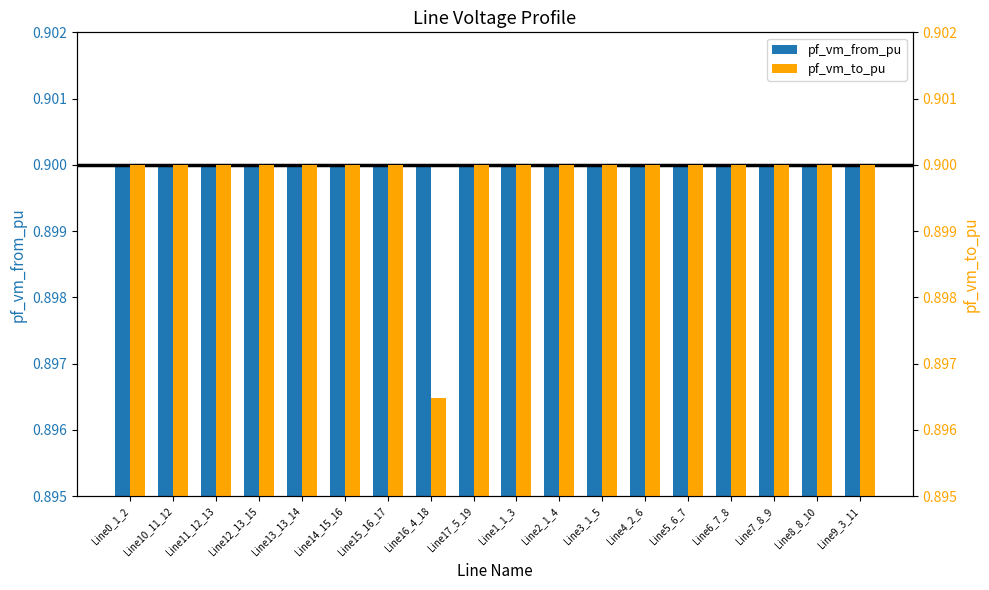

Does the chart contain stacked bars?

No